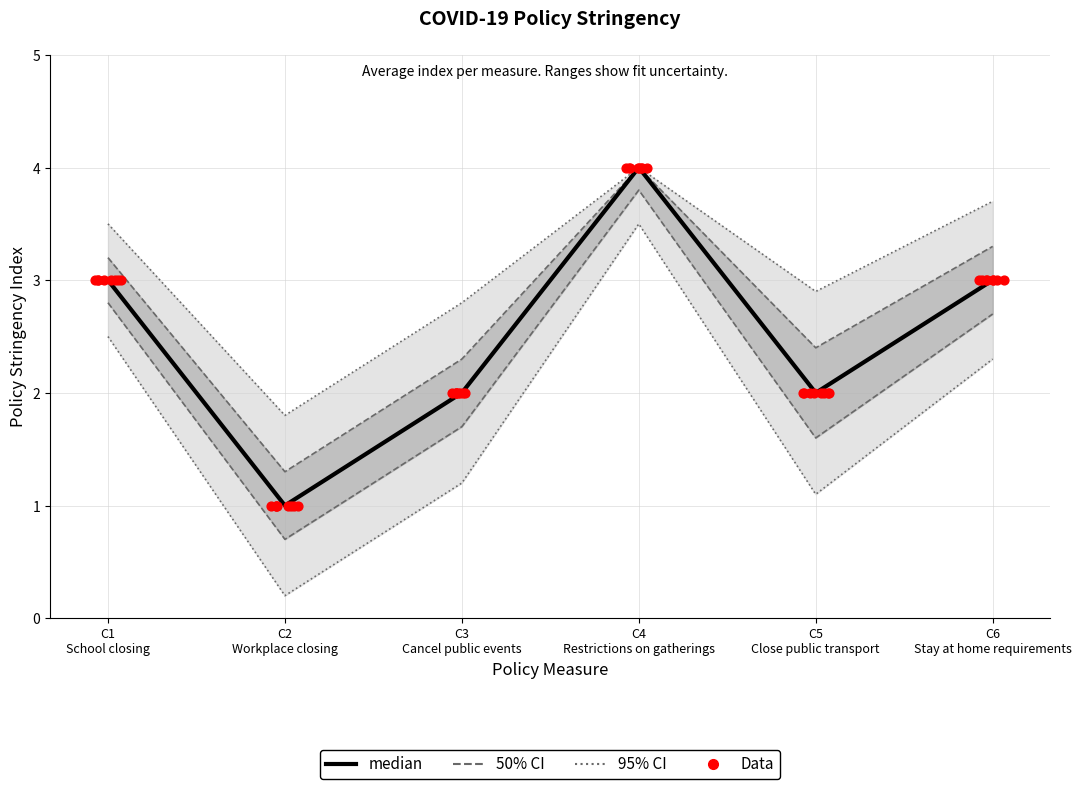

Which has a higher value, C3
Cancel public events or C5
Close public transport?

C3
Cancel public events